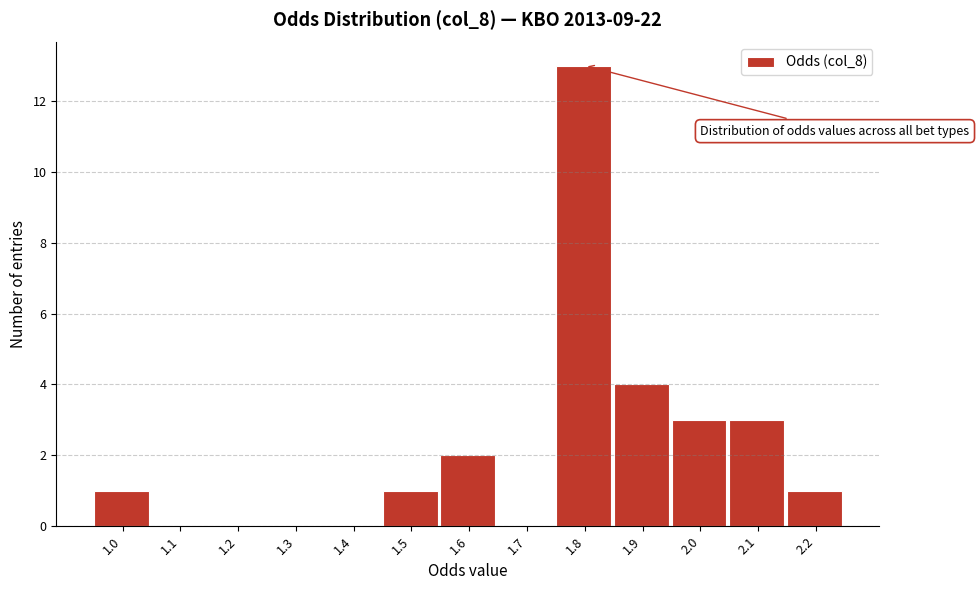

Reading right to left, what are all the values shown in this chart?

2.2=1	2.1=3	2.0=3	1.9=4	1.8=13	1.7=0	1.6=2	1.5=1	1.4=0	1.3=0	1.2=0	1.1=0	1.0=1